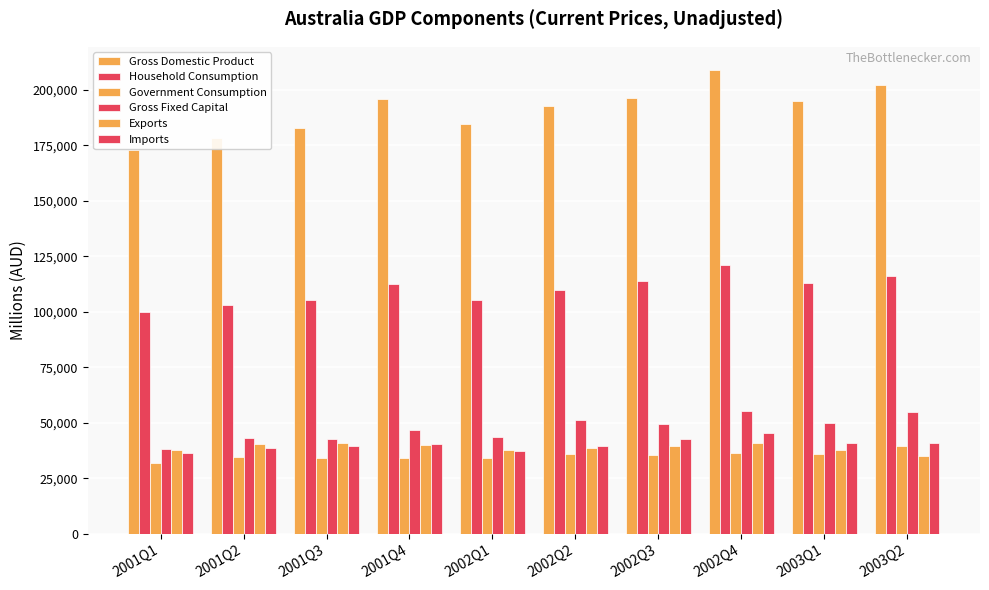

What is the difference between the highest and lowest values at 2002Q4?

172485.0